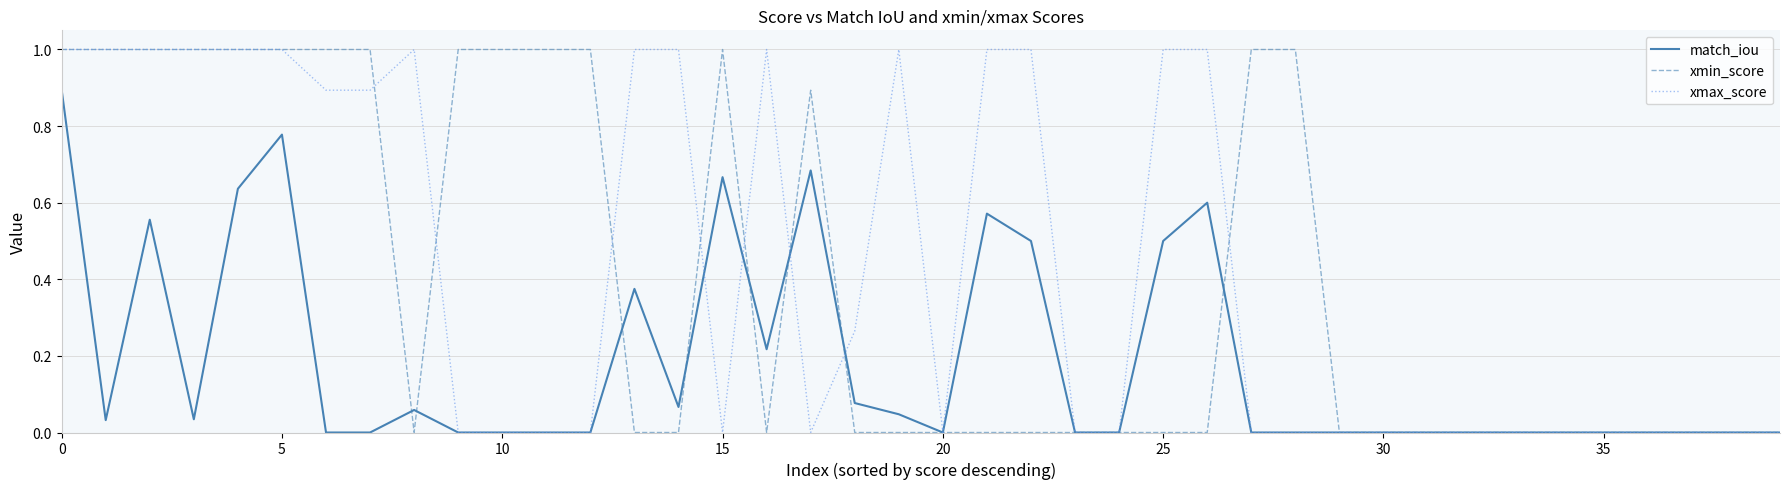

What are all the series names shown in the legend?

match_iou, xmin_score, xmax_score